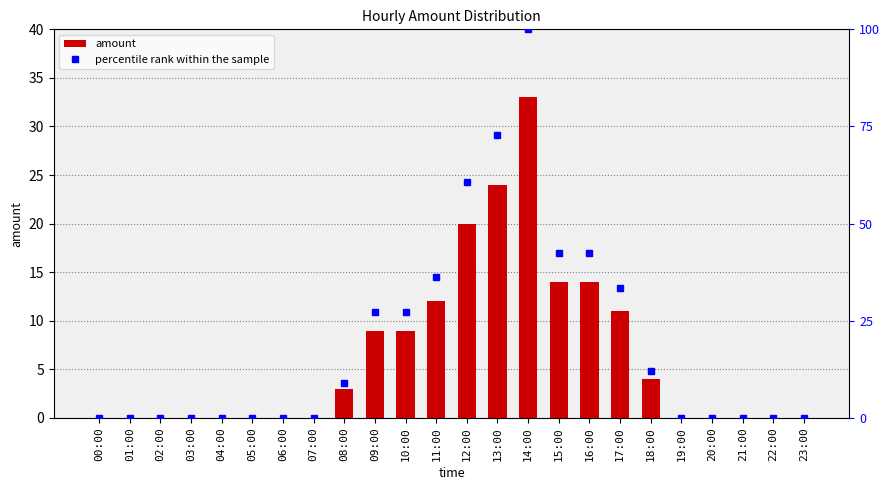

Which has a higher value, 22:00 or 10:00?

10:00